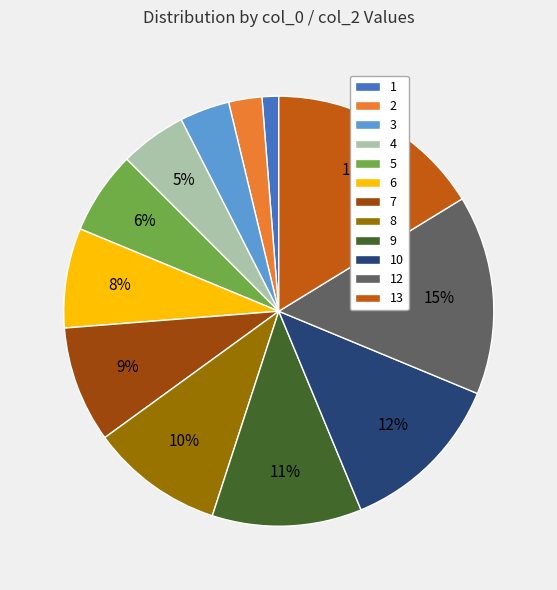

To the nearest percent, what is the average slice percentage?

8%